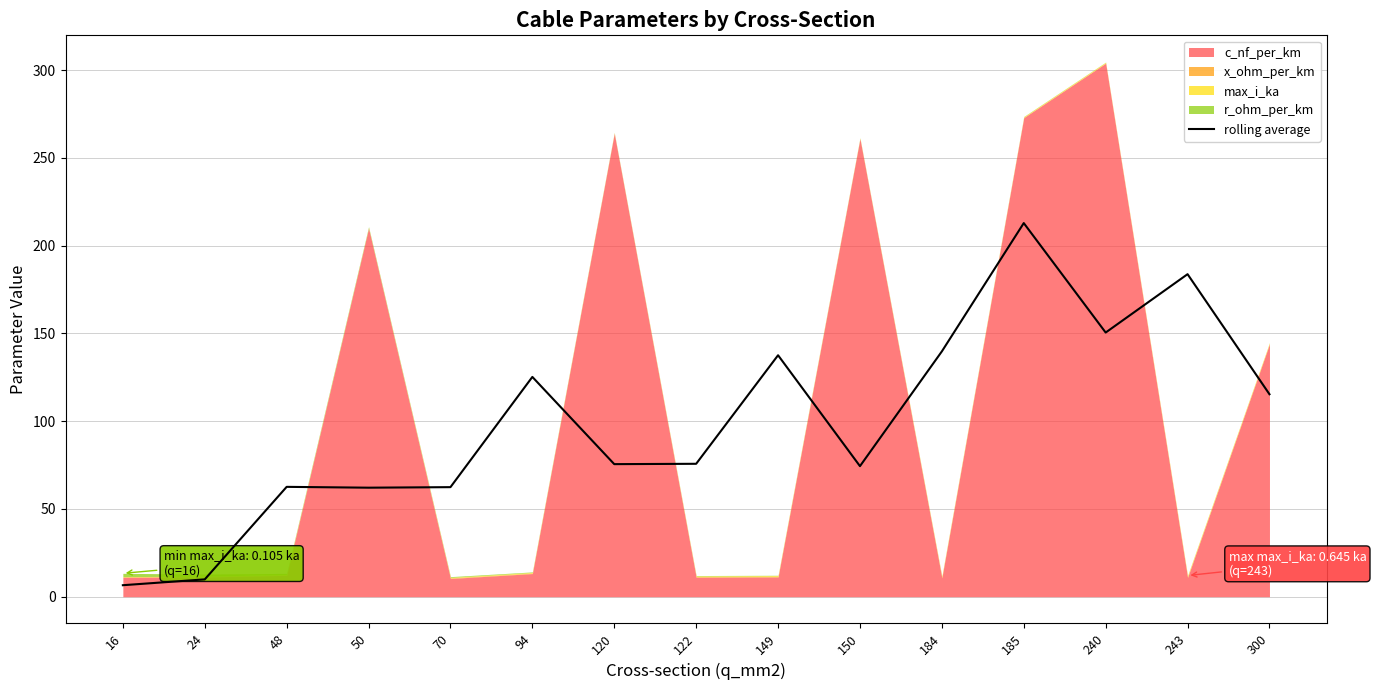

True or false: the data has more than 0 interior local peaks.

True